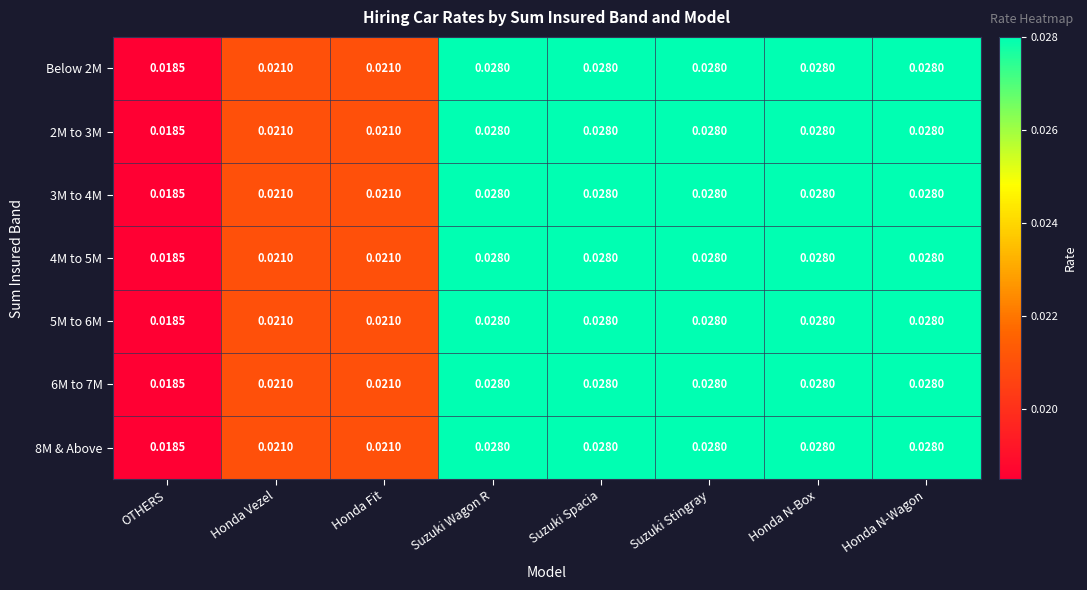

Which label corresponds to the smallest value in the chart?

OTHERS